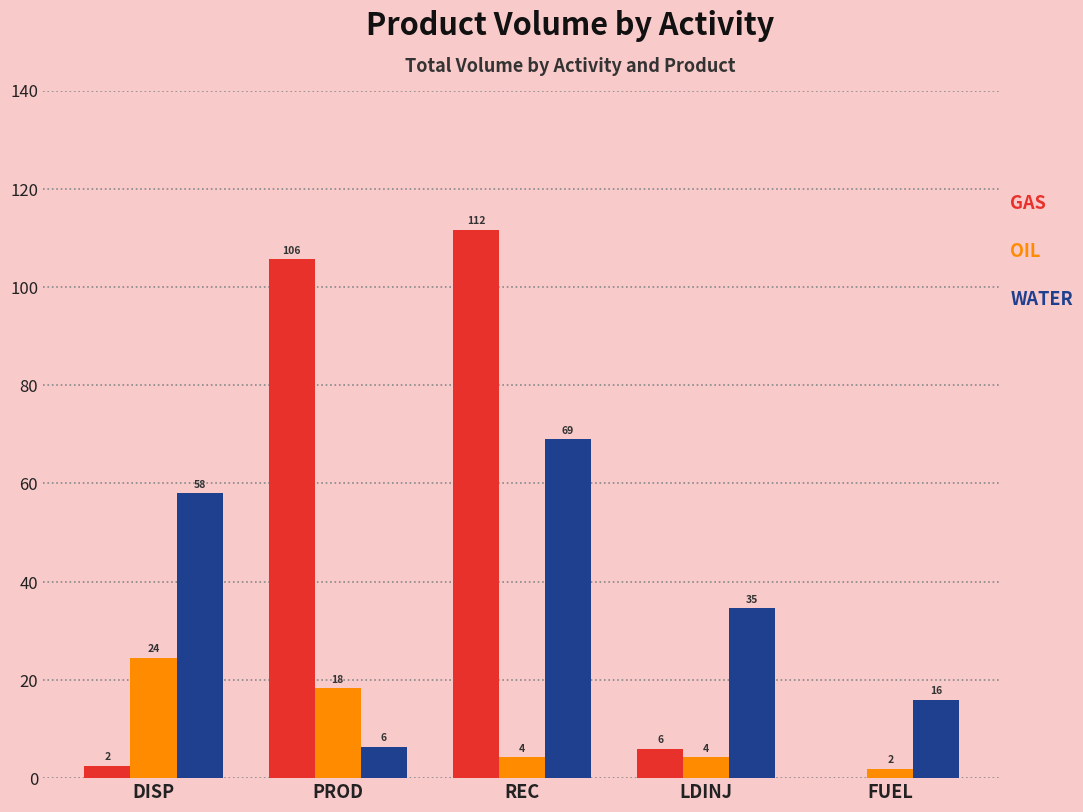

At which category does the chart reach its peak across all series?

REC